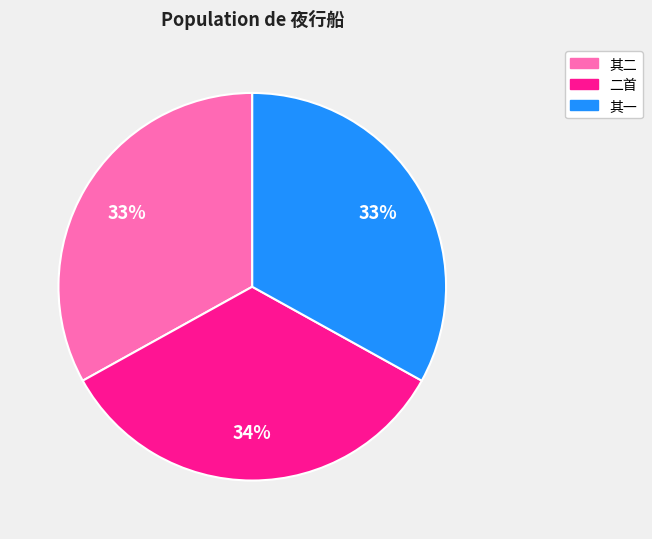

To the nearest percent, what is the average slice percentage?

33%